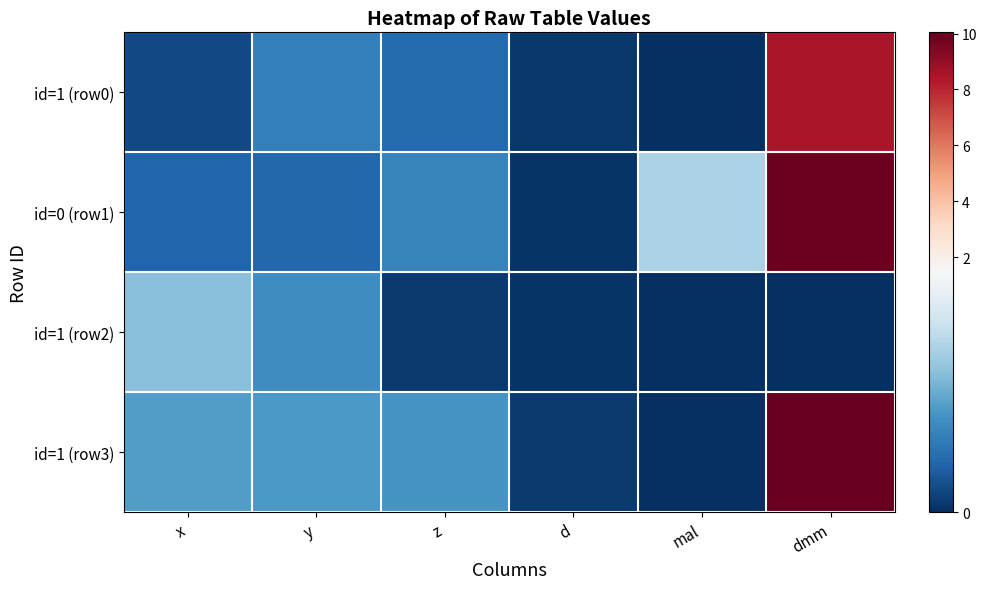

Reading right to left, list all the values displayed in this chart.

id=1 (row0): dmm=8.5	mal=0.0	d=0.0	z=0.3	y=0.5	x=0.1
id=0 (row1): dmm=9.9	mal=1.0	d=0.0	z=0.5	y=0.3	x=0.3
id=1 (row2): dmm=0.0	mal=0.0	d=0.0	z=0.1	y=0.5	x=0.9
id=1 (row3): dmm=10.0	mal=0.0	d=0.1	z=0.6	y=0.6	x=0.6